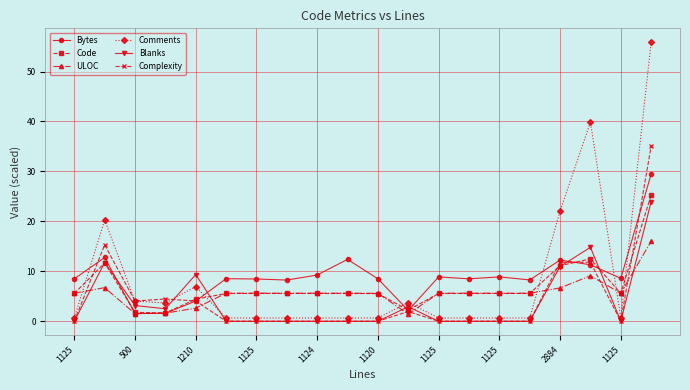

What is the minimum value for Code?

1.7